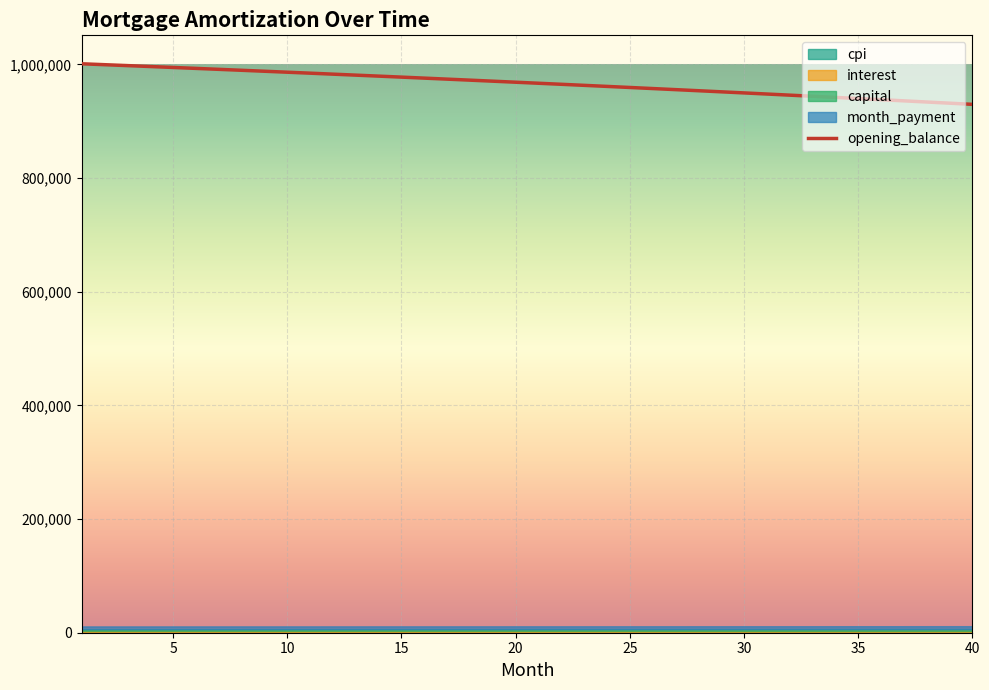

How many data points does each series have?

40